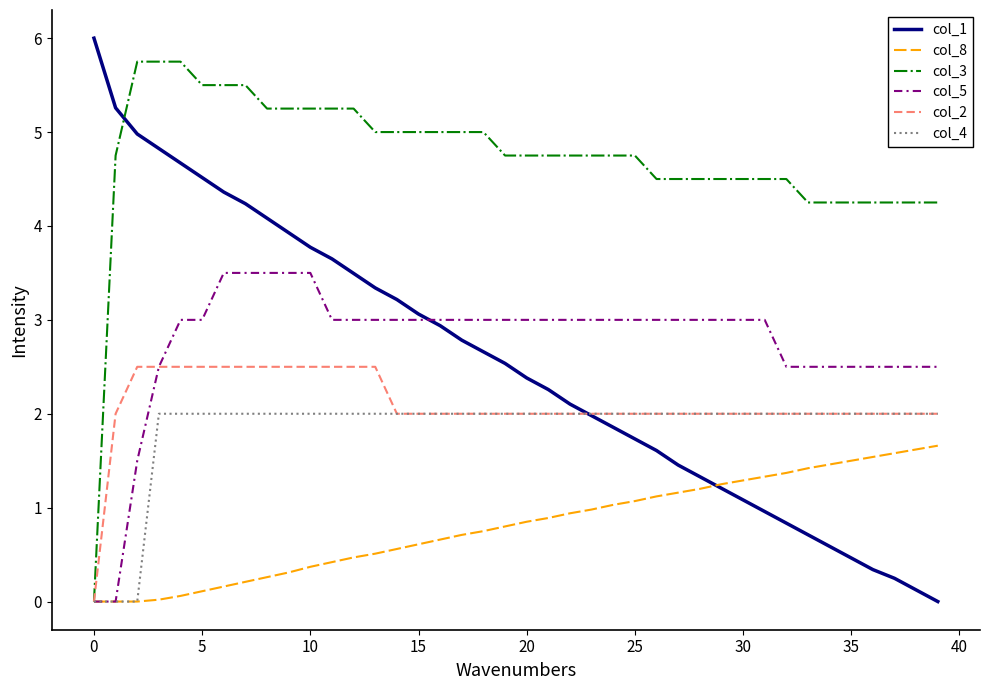

Which series has the largest total across all categories?

col_3